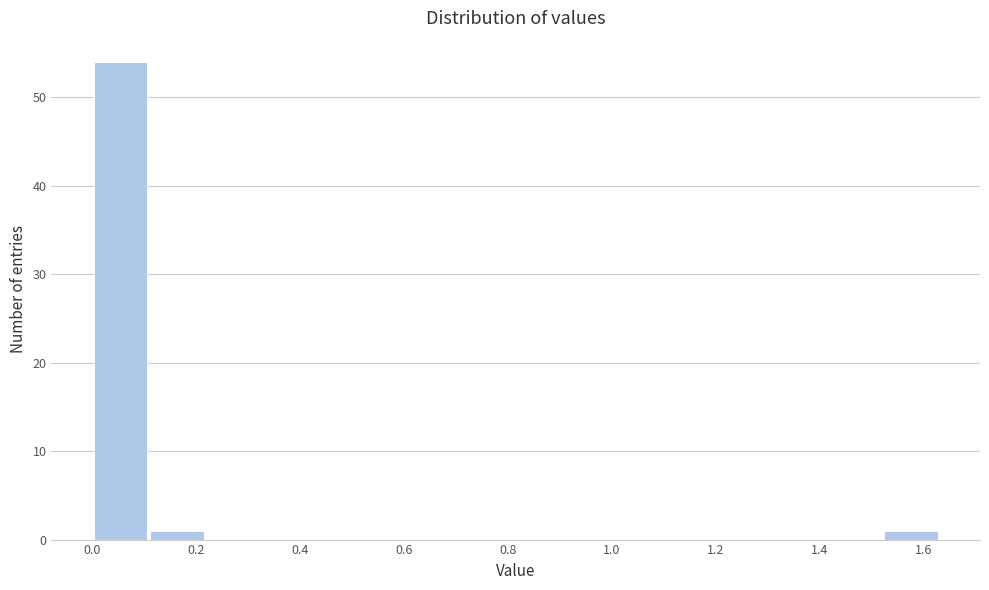

How tall is the bar that spans 0.10 to 0.22 on the x-axis? Neither the bar edges nor the heights are printed on the chart, so give them approximately, as read against the axes.

1